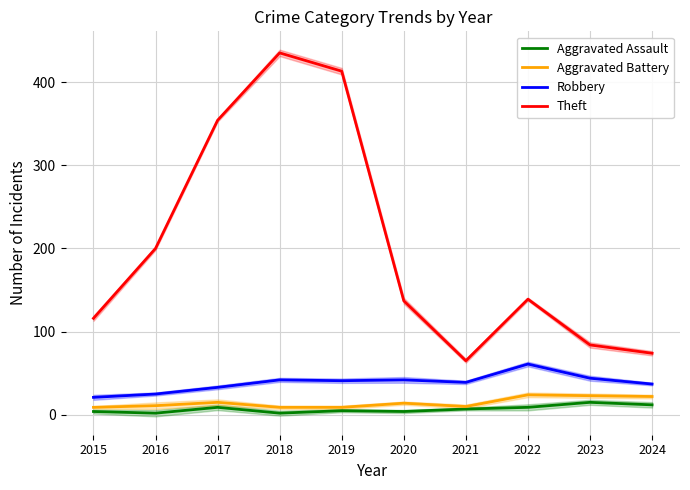

At which label does Aggravated Assault first exceed 7?

2017